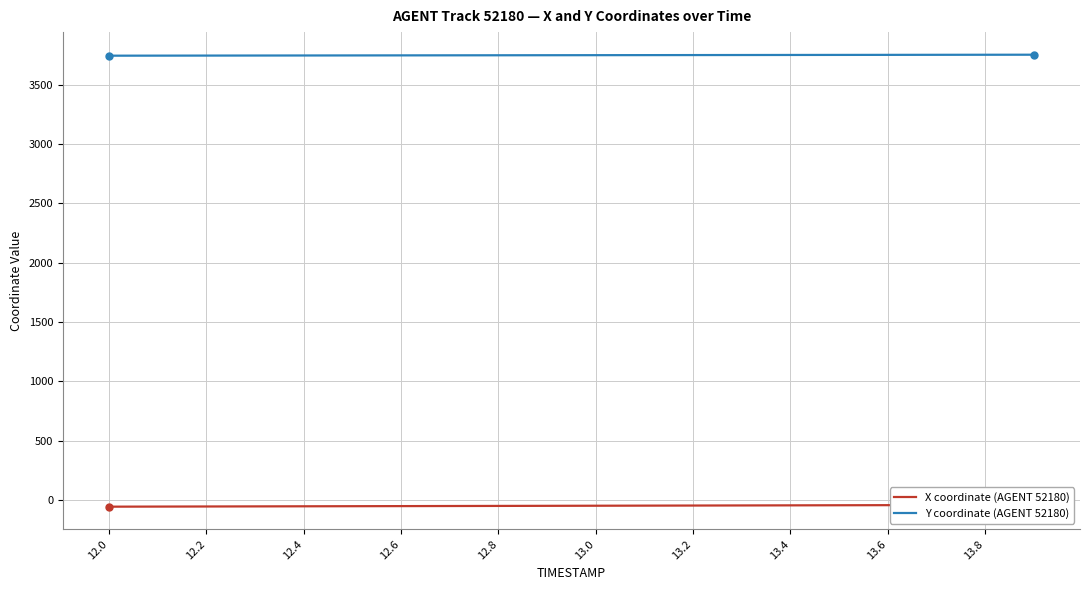

At how many categories does at least one series exceed 873?

20